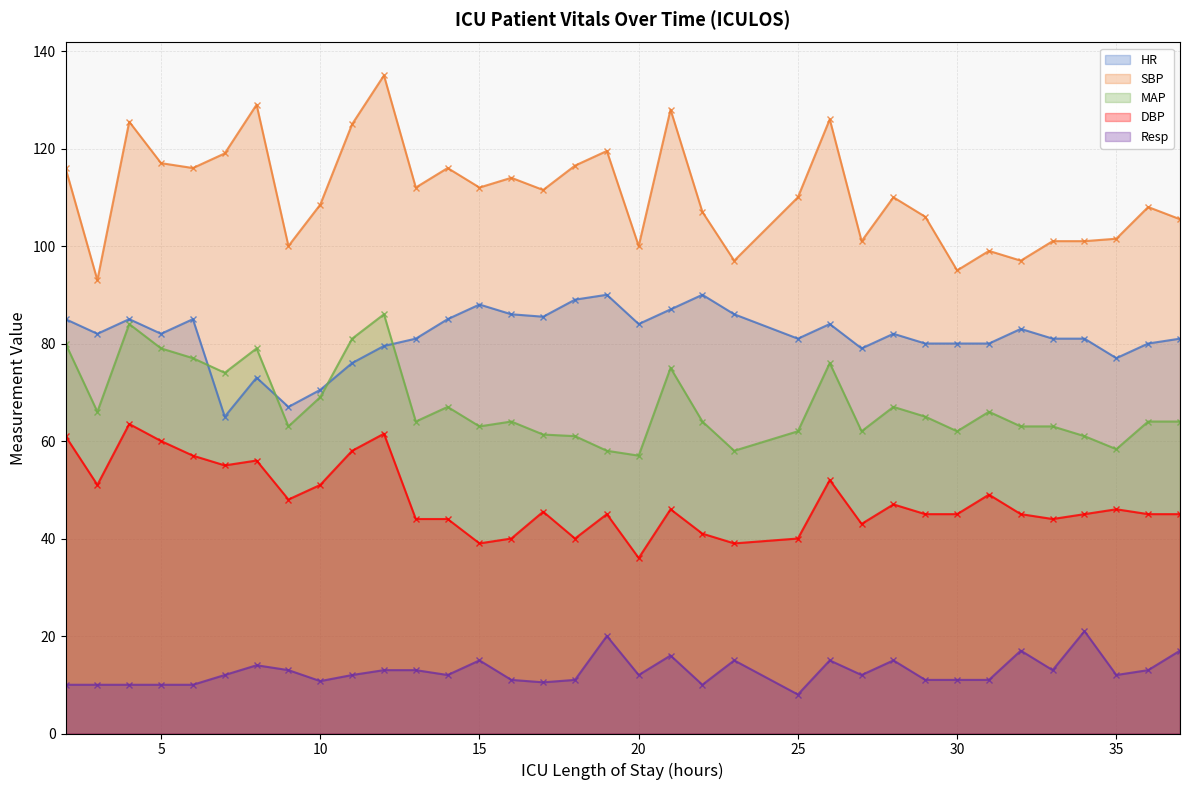

Does the chart display data point markers on the line(s)?

Yes